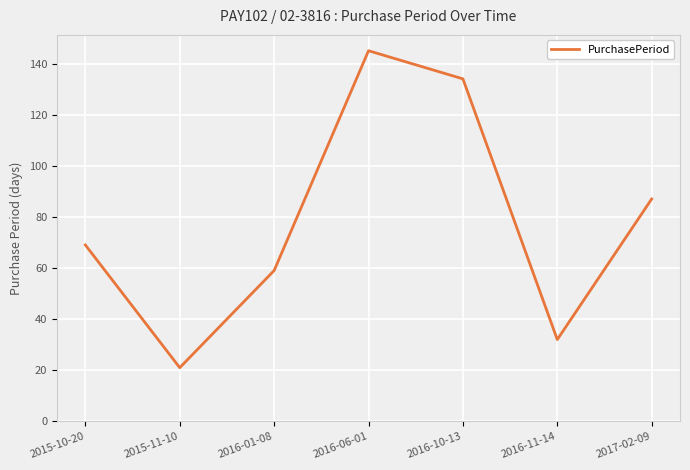

How many lines are shown in the chart?

1